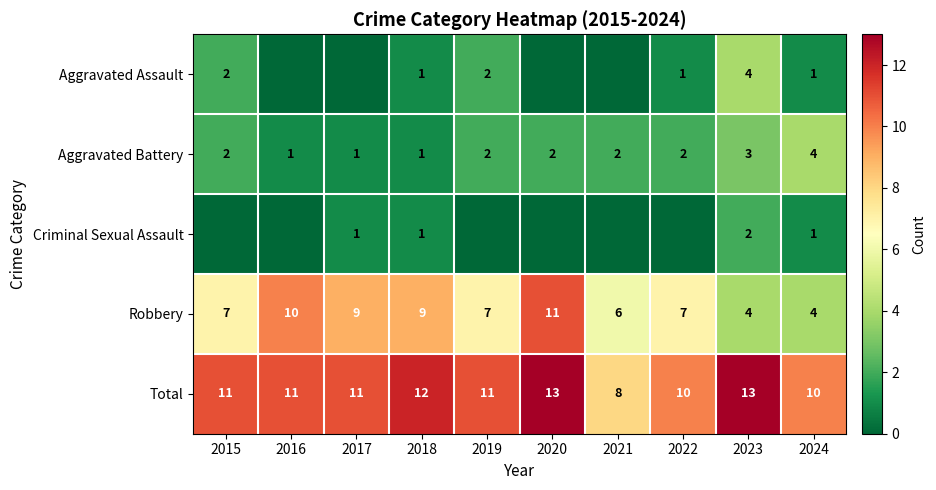

What is the minimum value for Robbery?

4